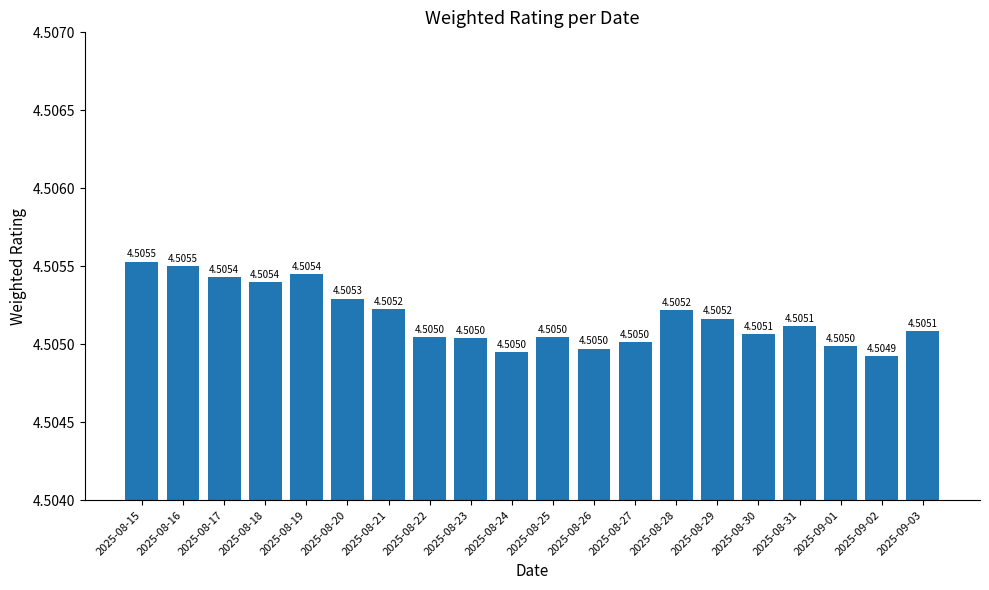

Reading left to right, what are all the values shown in this chart?

4.5	4.5	4.5	4.5	4.5	4.5	4.5	4.5	4.5	4.5	4.5	4.5	4.5	4.5	4.5	4.5	4.5	4.5	4.5	4.5